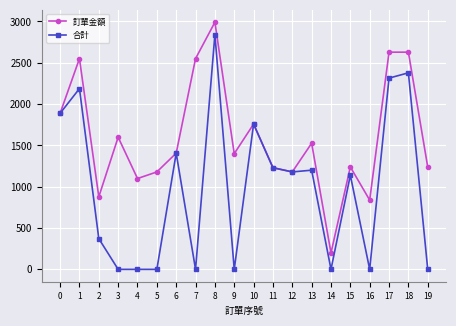

Which series has the largest total across all categories?

訂單金額